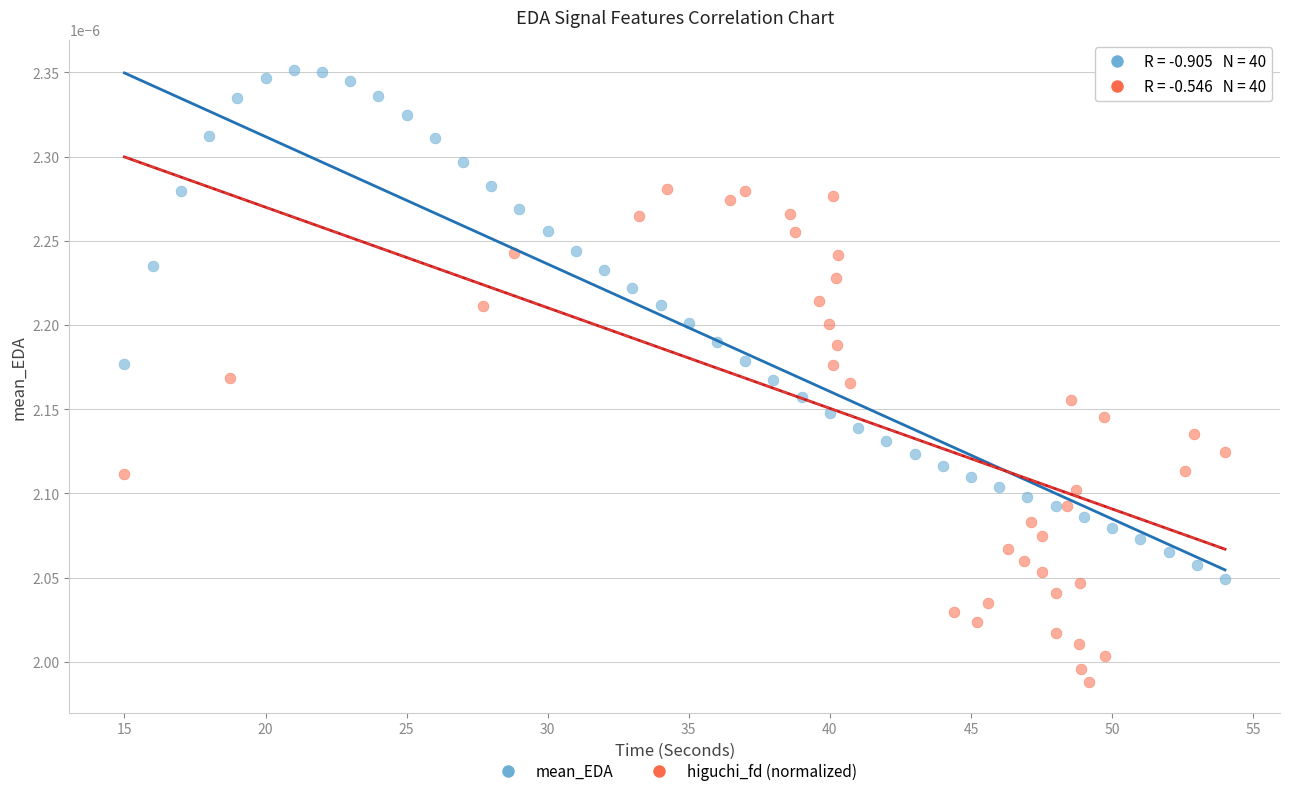

Which series has the largest Y range (max minus min)?

mean_EDA